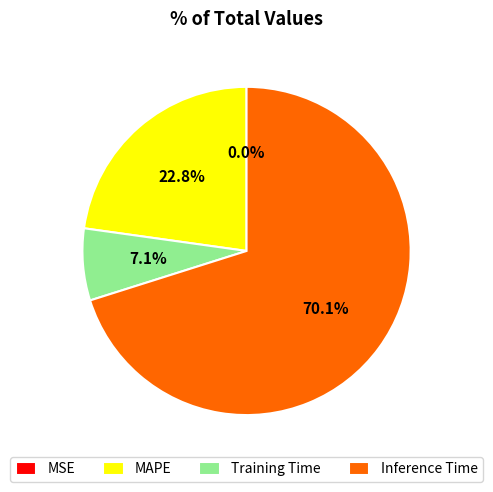

What percentage do MAPE and Training Time together represent?

29.9%